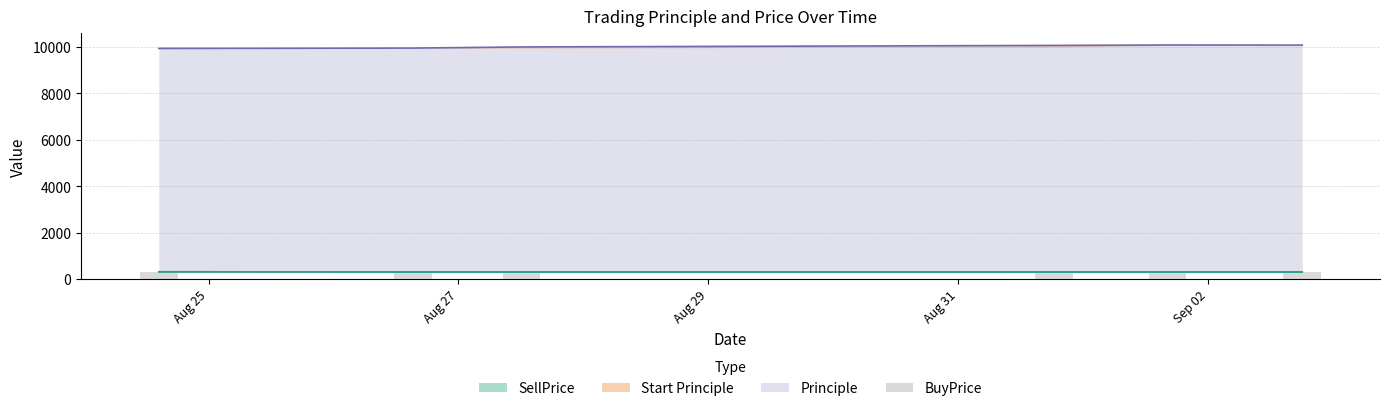

How many data points does each series have?

6